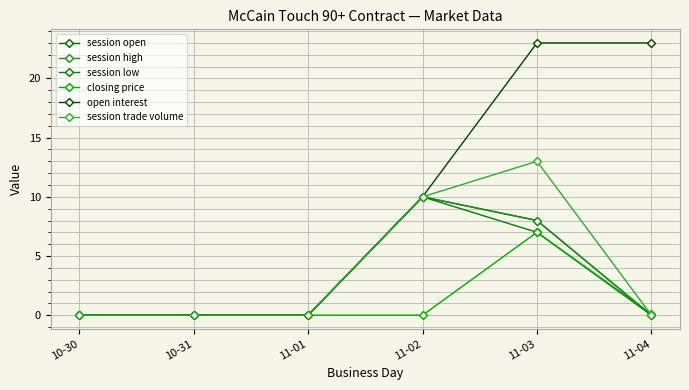

List the series in order of their peak value, lowest first.

closing price, session open, session high, session low, session trade volume, open interest